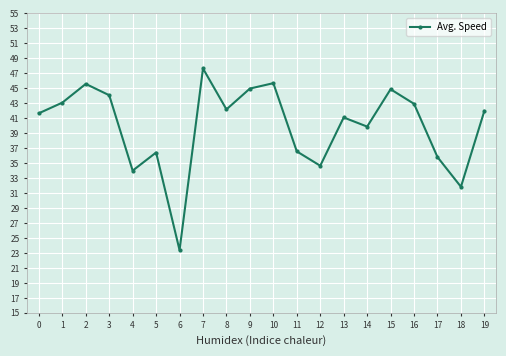

What is the approximate value at 5?

36.4